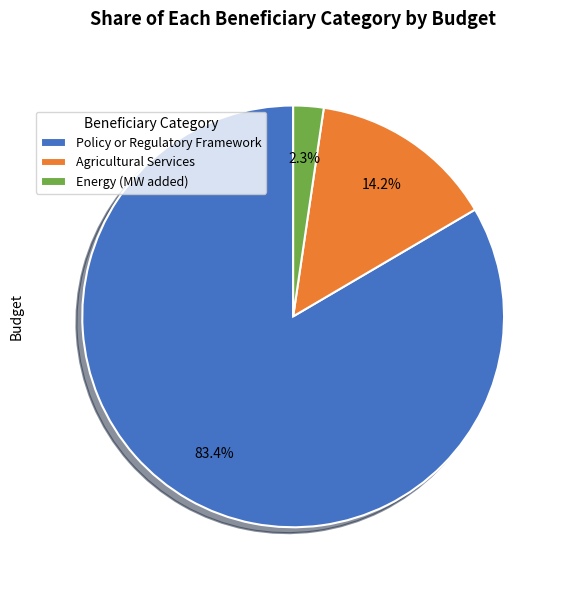

How many segments does this pie chart have?

3